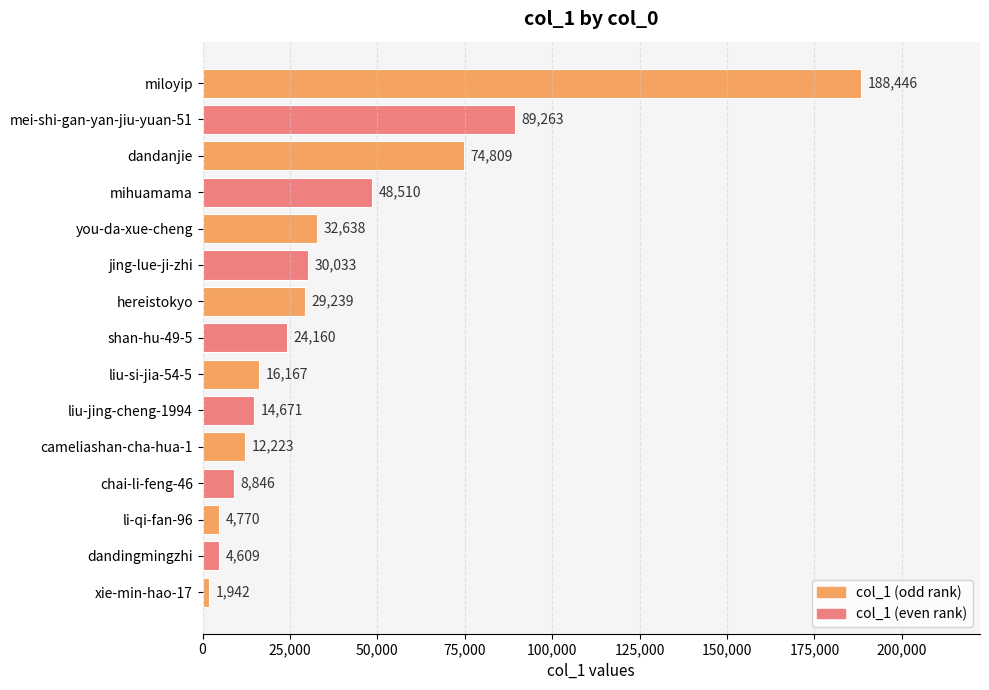

The chart shows a value of 8846 at chai-li-feng-46. True or false?

True